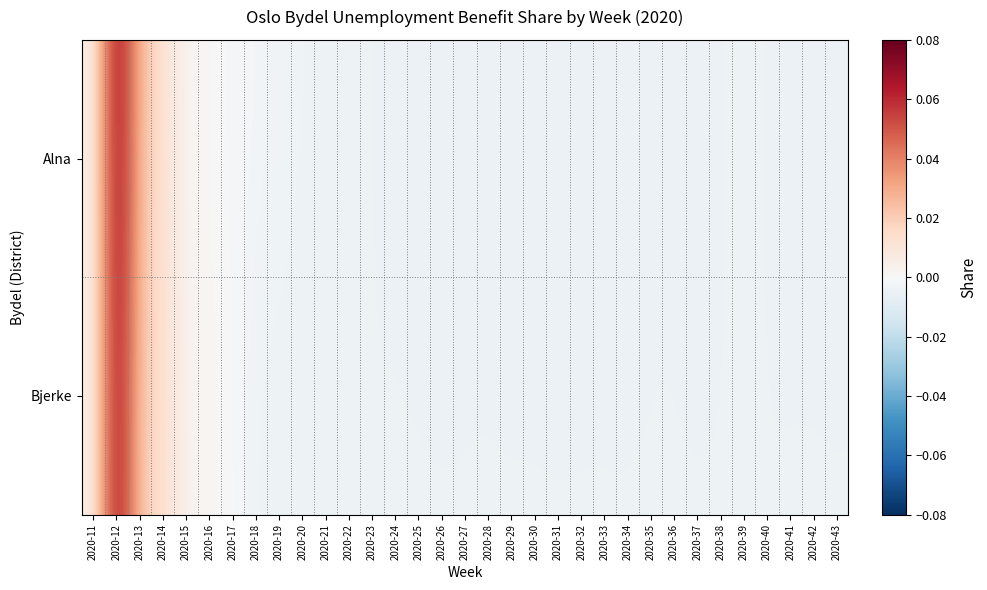

Reading left to right, transcribe all the data shown in this chart.

Alna: 2020-11=0.0	2020-12=0.1	2020-13=0.0	2020-14=0.0	2020-15=0.0	2020-16=0.0	2020-17=-0.0	2020-18=-0.0	2020-19=-0.0	2020-20=-0.0	2020-21=-0.0	2020-22=-0.0	2020-23=-0.0	2020-24=-0.0	2020-25=-0.0	2020-26=-0.0	2020-27=-0.0	2020-28=-0.0	2020-29=-0.0	2020-30=-0.0	2020-31=-0.0	2020-32=-0.0	2020-33=-0.0	2020-34=-0.0	2020-35=-0.0	2020-36=-0.0	2020-37=-0.0	2020-38=-0.0	2020-39=-0.0	2020-40=-0.0	2020-41=-0.0	2020-42=-0.0	2020-43=-0.0
Bjerke: 2020-11=0.0	2020-12=0.1	2020-13=0.0	2020-14=0.0	2020-15=0.0	2020-16=0.0	2020-17=0.0	2020-18=-0.0	2020-19=-0.0	2020-20=-0.0	2020-21=-0.0	2020-22=-0.0	2020-23=-0.0	2020-24=-0.0	2020-25=-0.0	2020-26=-0.0	2020-27=-0.0	2020-28=-0.0	2020-29=-0.0	2020-30=-0.0	2020-31=-0.0	2020-32=-0.0	2020-33=-0.0	2020-34=-0.0	2020-35=-0.0	2020-36=-0.0	2020-37=-0.0	2020-38=-0.0	2020-39=-0.0	2020-40=-0.0	2020-41=-0.0	2020-42=-0.0	2020-43=-0.0